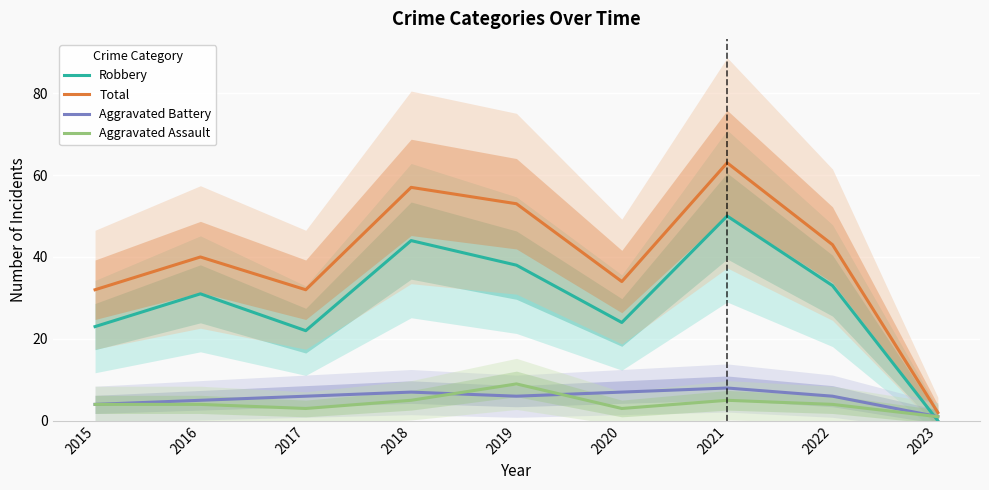

Which series has the largest range (max minus min)?

Total